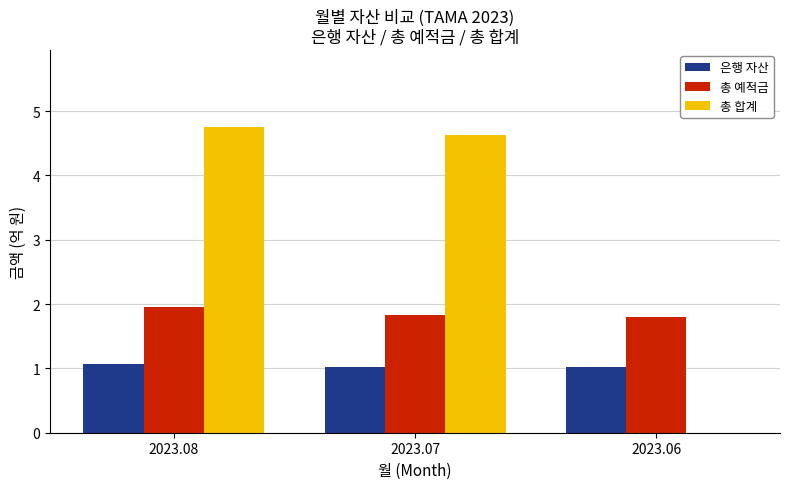

What is the sum of the 은행 자산 values at 2023.06 and 2023.08?

2.1